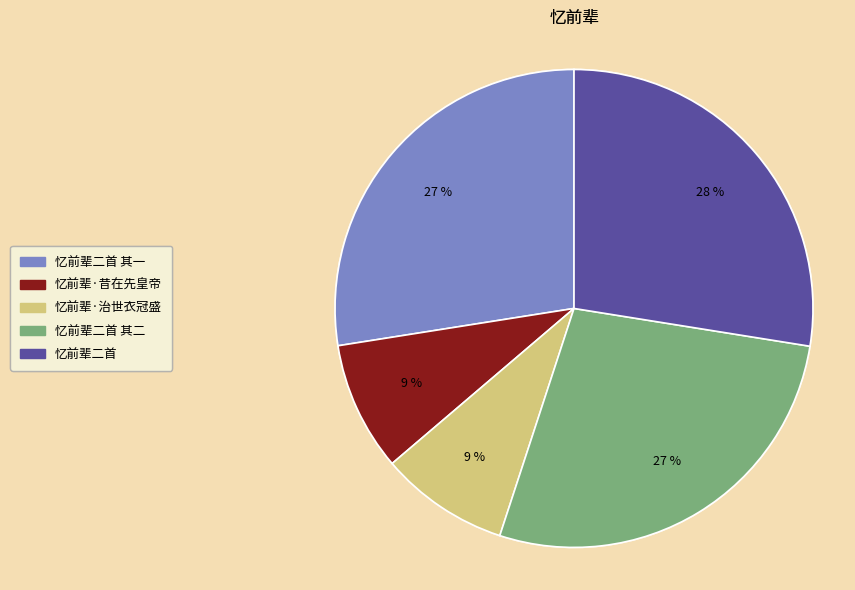

To the nearest percent, what is the difference between the largest and smallest slice percentages?

19%